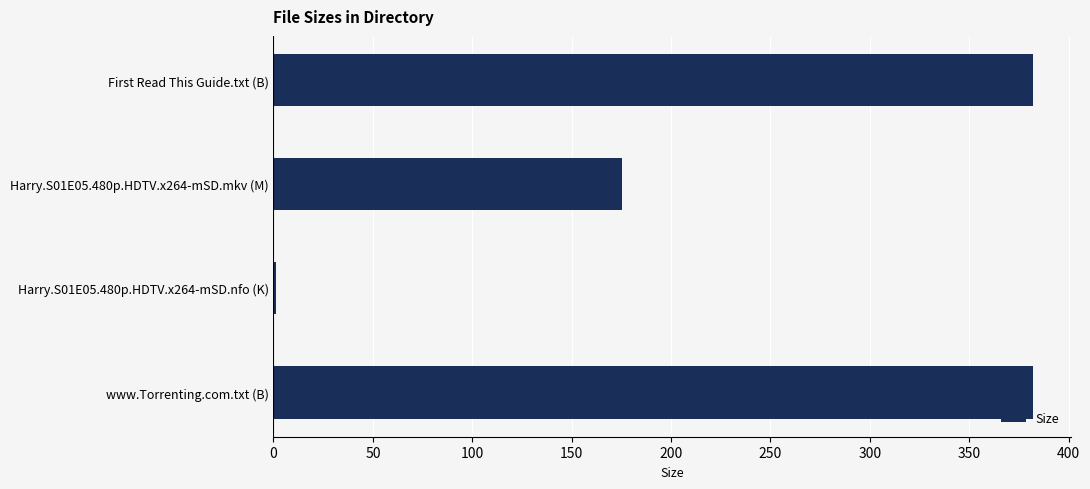

How many categories are shown in the chart?

4